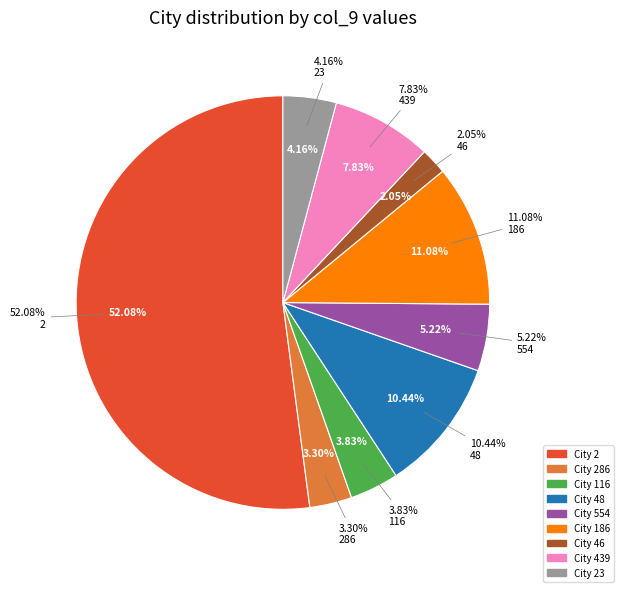

To the nearest percent, what is the difference between the 286 and 23 slice percentages?

1%